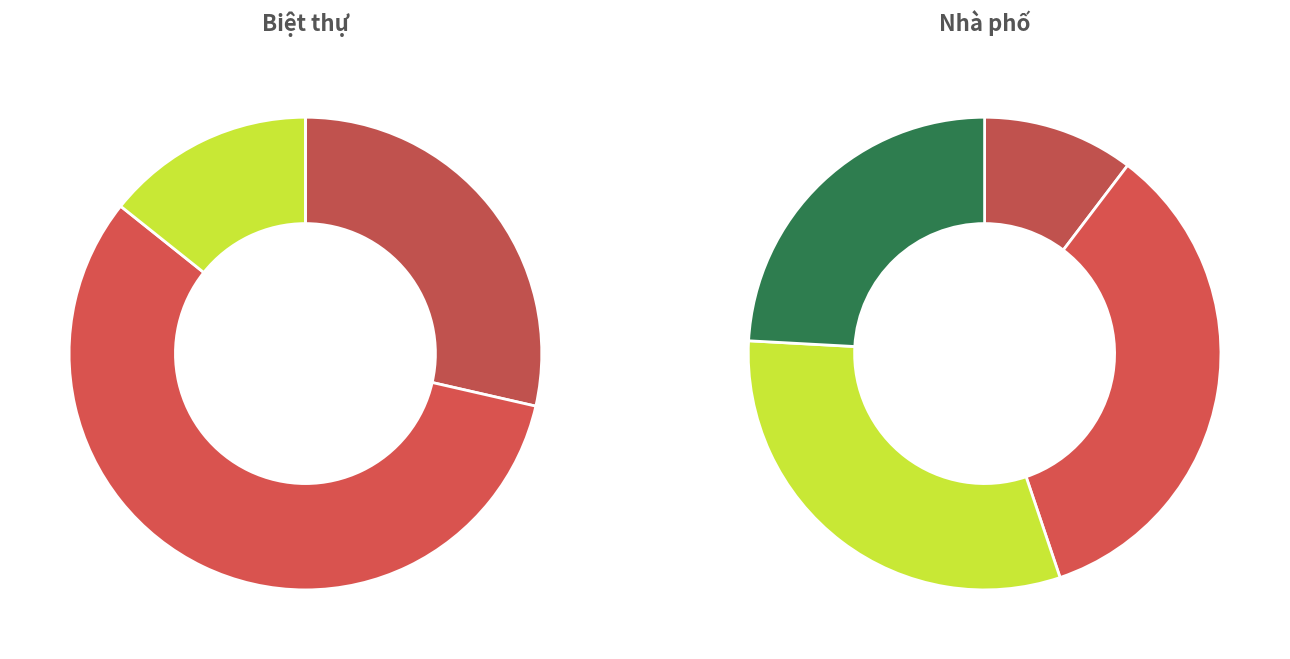

Combined, what portion of the pie is 0 and 50?

78.6%